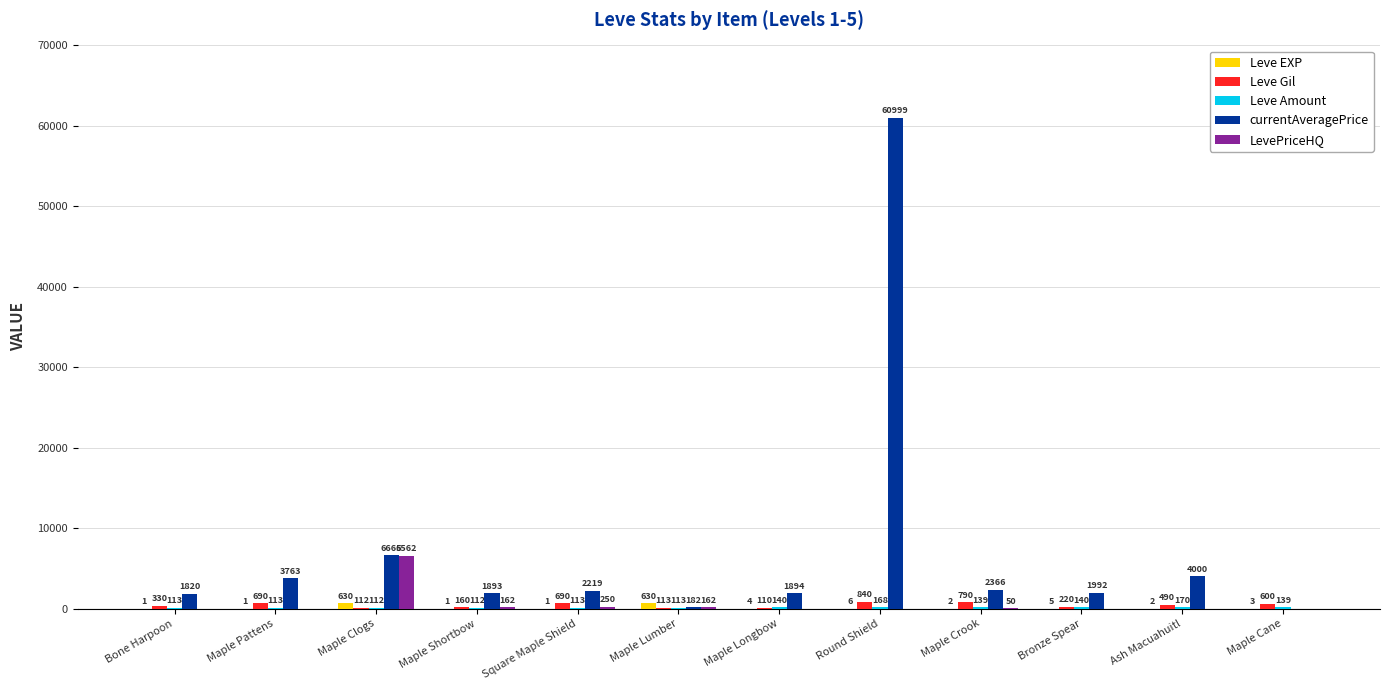

What is the sum of all Leve Gil values?

5145